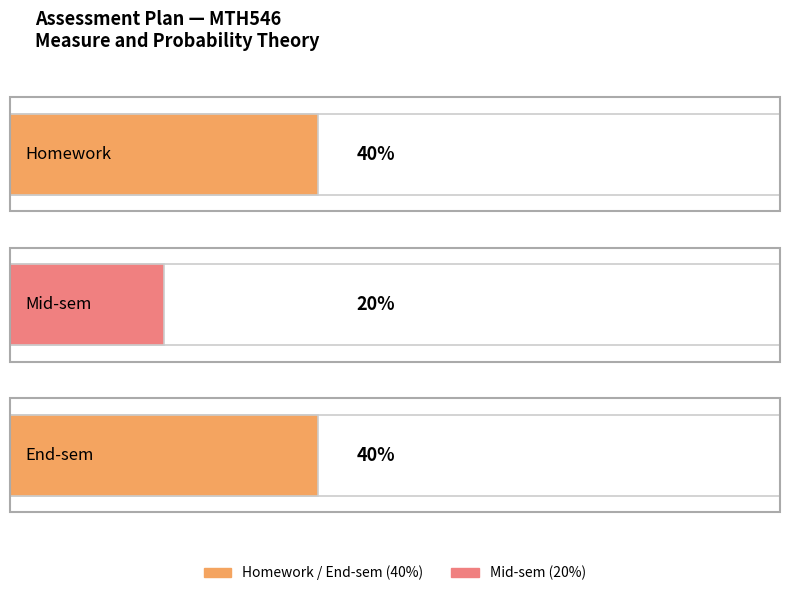

Are the bars horizontal?

Yes